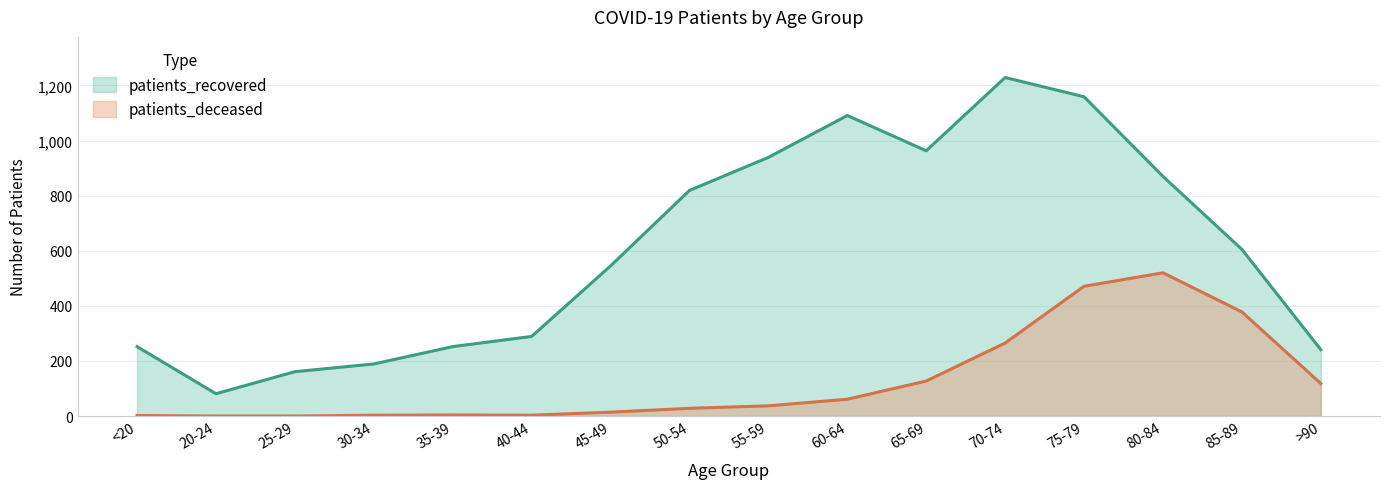

Which category has the lowest value across all series?

20-24